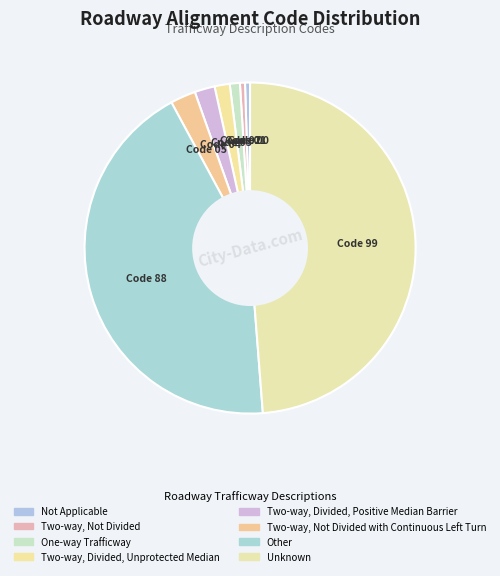

Count the number of slices in the pie.

8